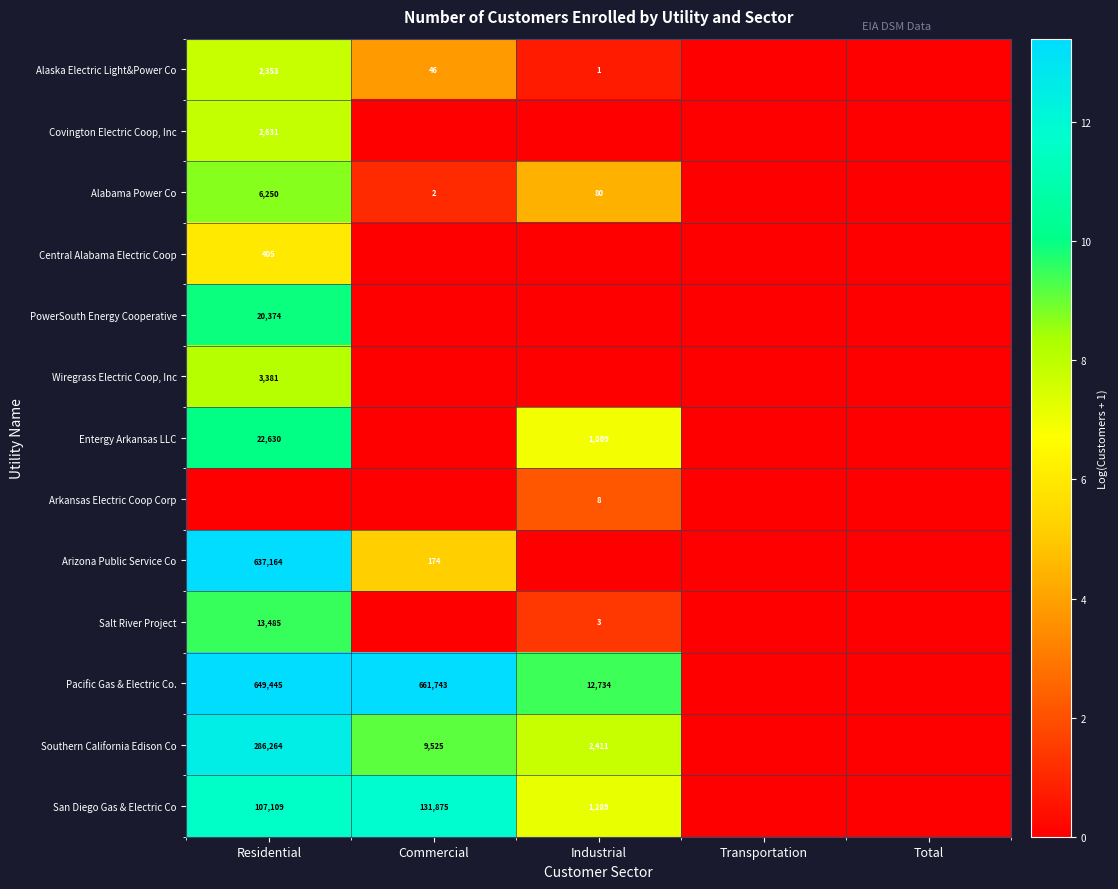

True or false: Pacific Gas & Electric Co. has a value of 366000 at Residential.

False